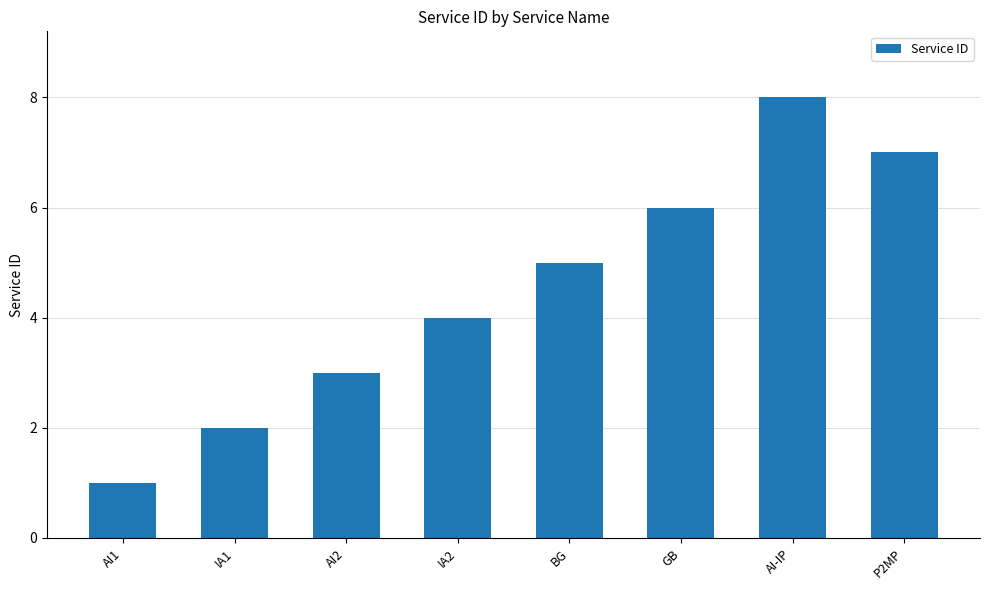

How many data points are less than 5?

4